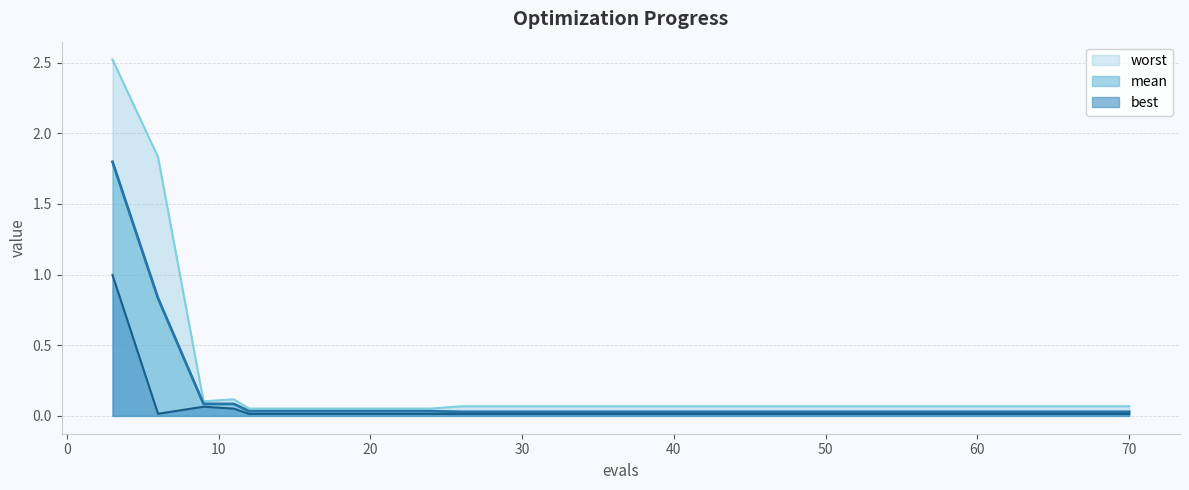

Does the chart display data point markers on the line(s)?

No